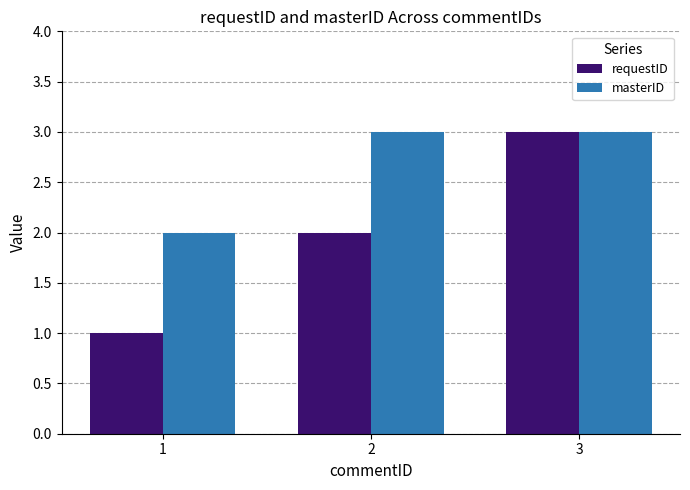

Which series has the largest total across all categories?

masterID